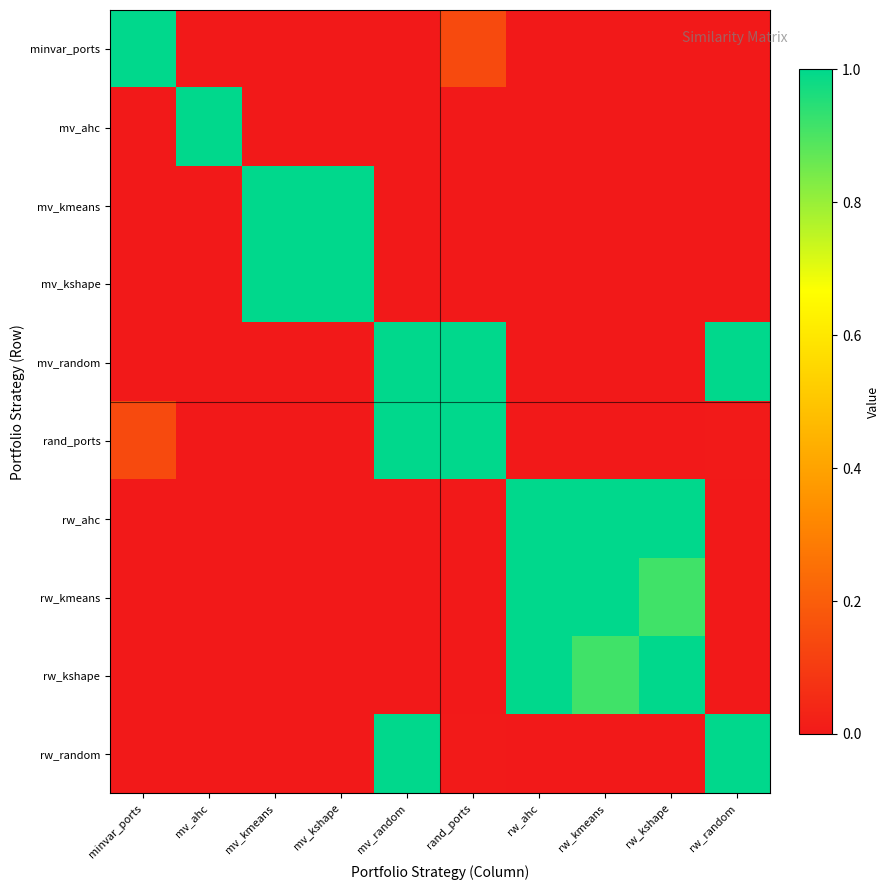

What is the spread (max minus min) of values at rand_ports?

1.0